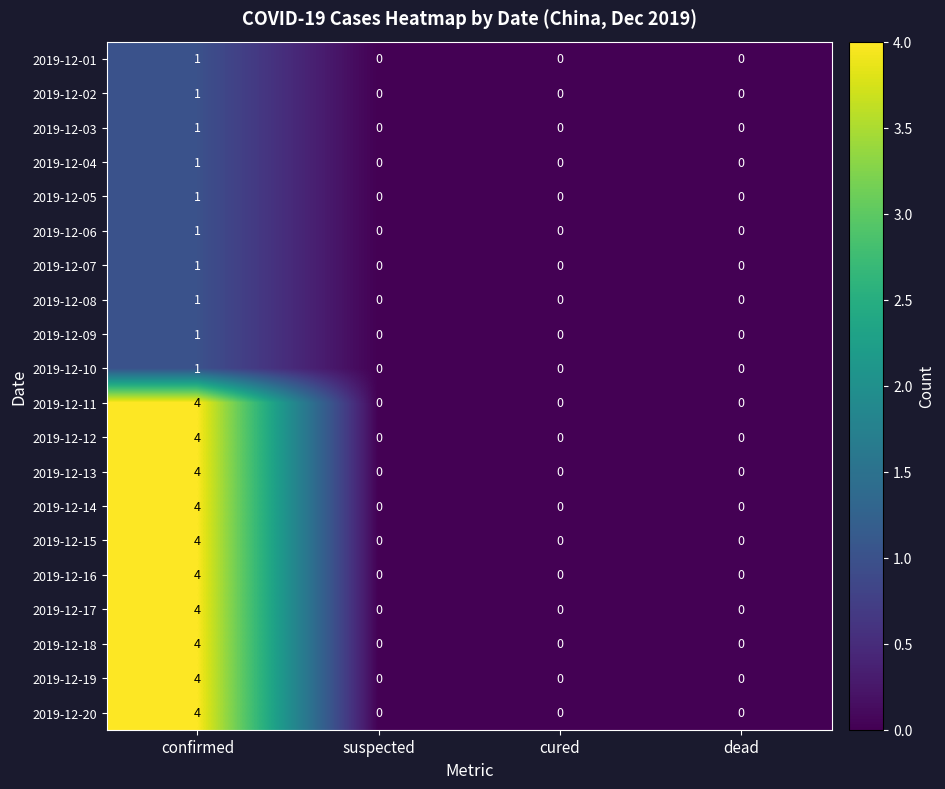

What is the spread (max minus min) of values at confirmed?

3